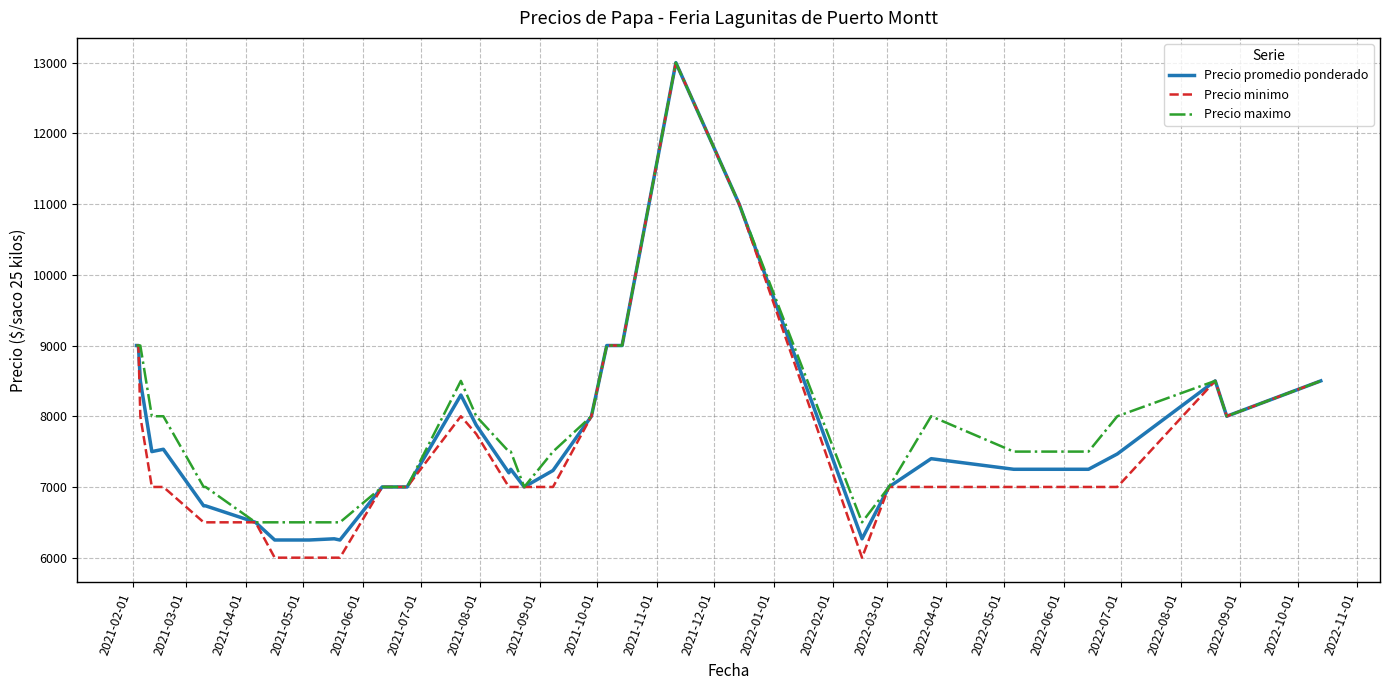

What is the smallest value displayed?

6000